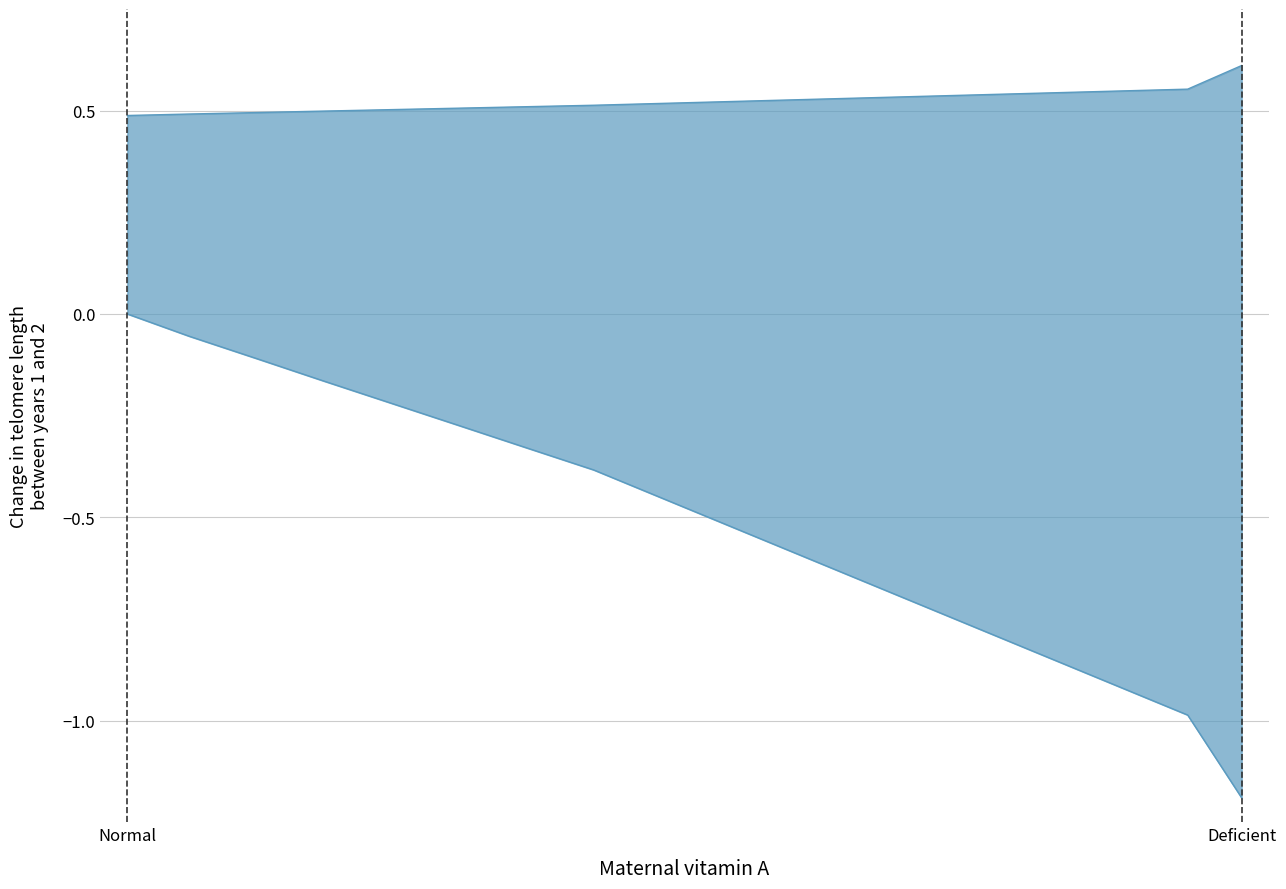

What is the average value of the upper series?

0.5